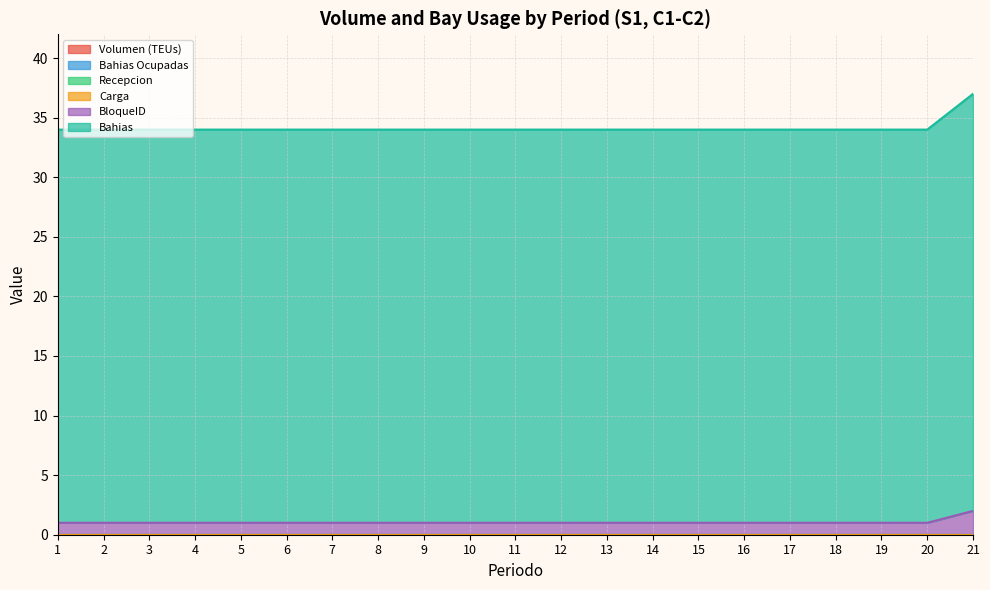

Between 6 and 10, which is larger?

6